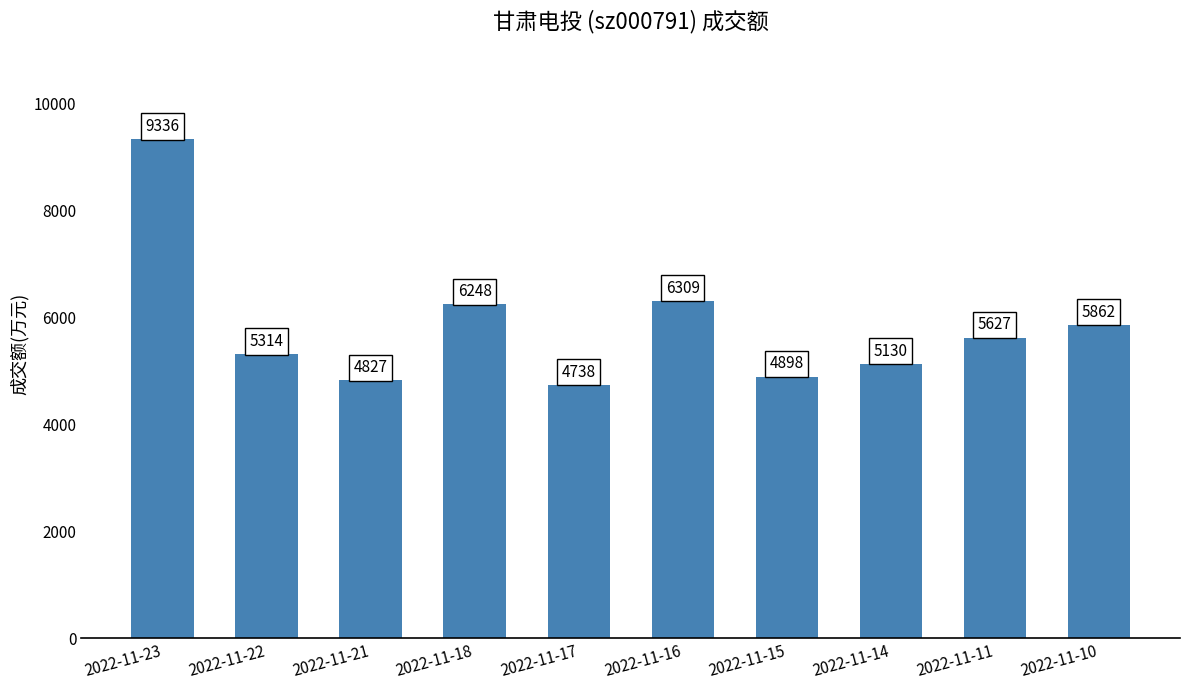

True or false: the data shows 4898 at 2022-11-15.

True